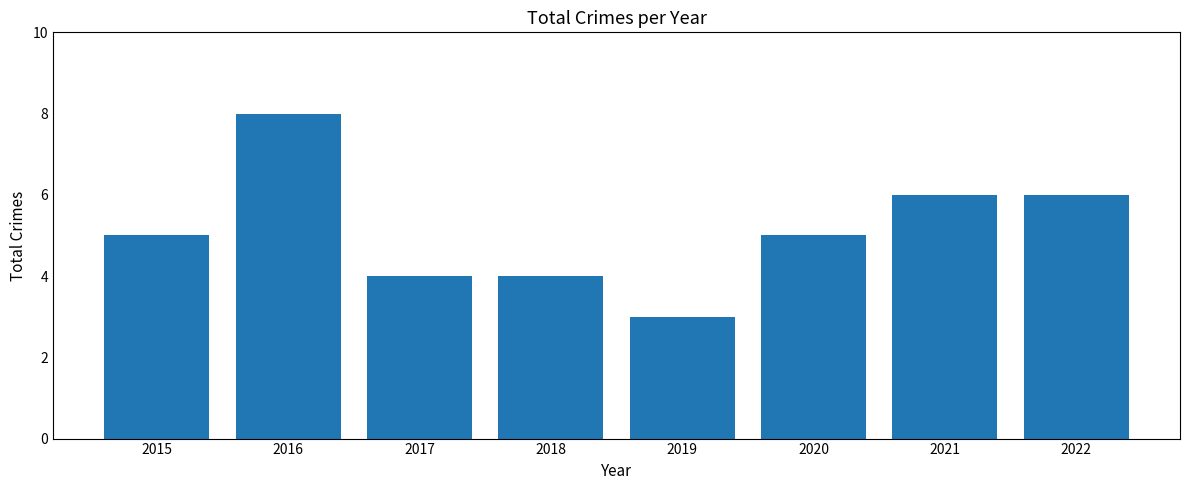

True or false: the data shows 4 at 2018.

True